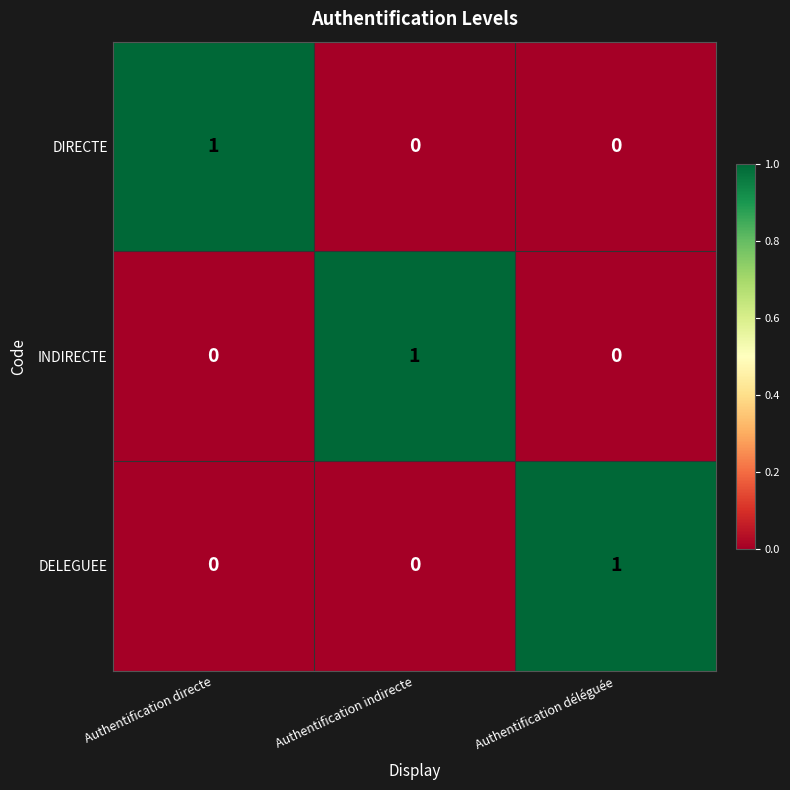

How many categories are shown in the chart?

3